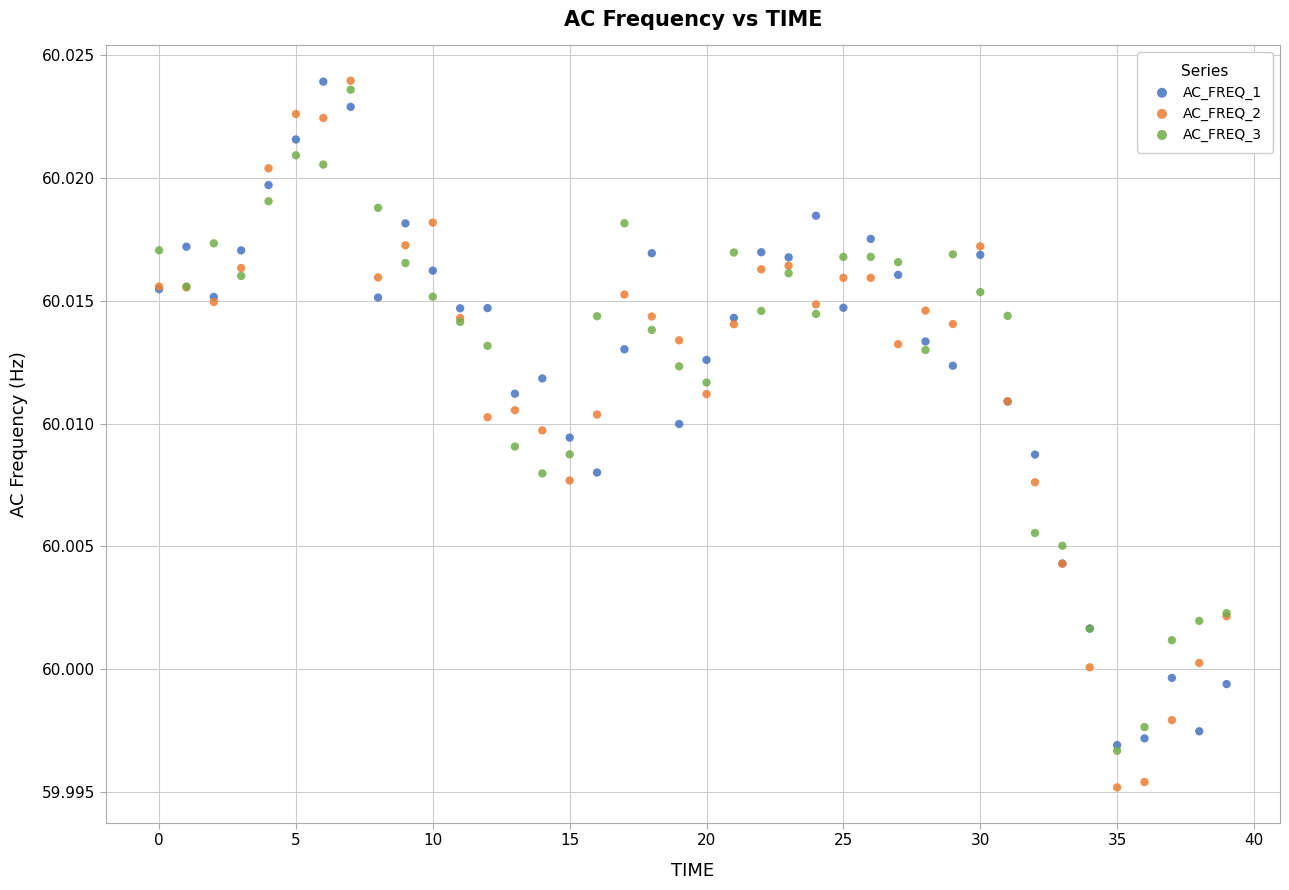

Which series reaches the minimum Y coordinate?

AC_FREQ_2